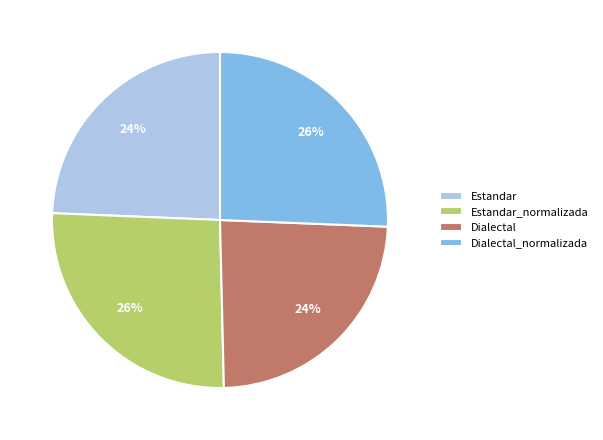

True or false: Estandar accounts for 17% of the total.

False